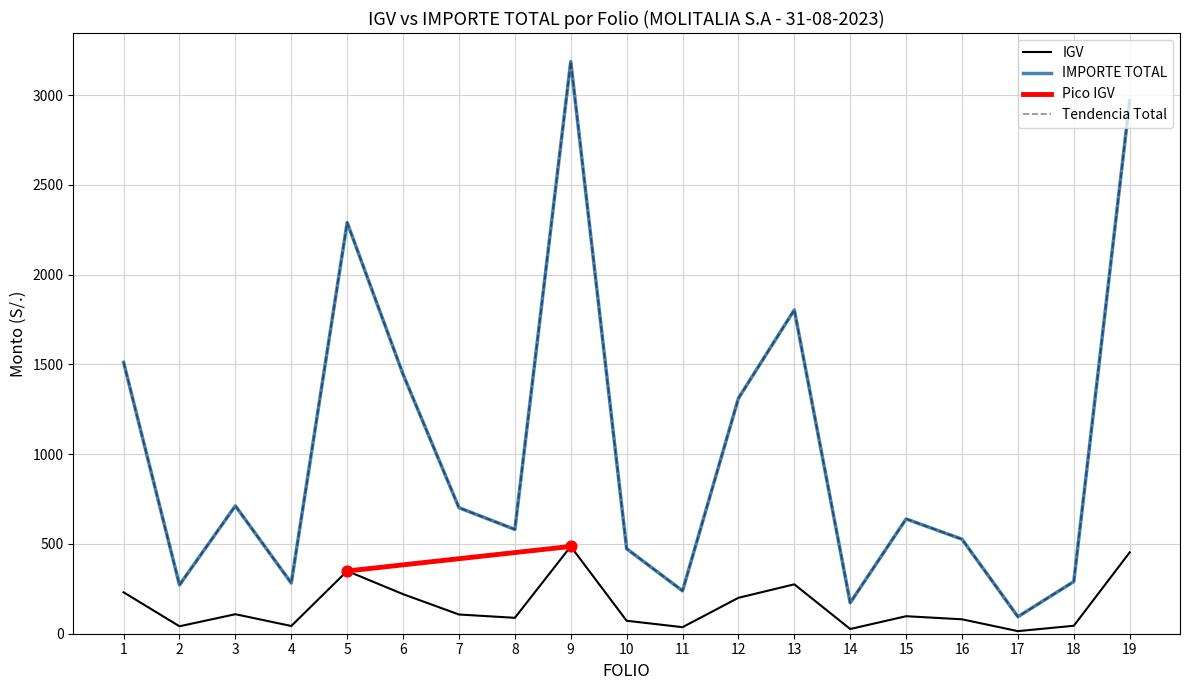

Is the value of IMPORTE TOTAL at 6 greater than the value of IGV at 13?

Yes